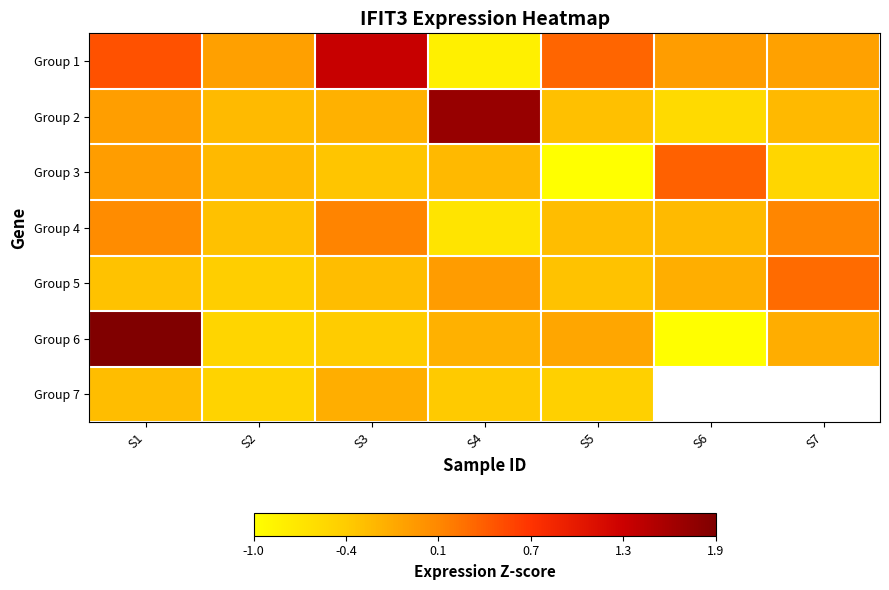

Which series has the largest total across all categories?

Group 1